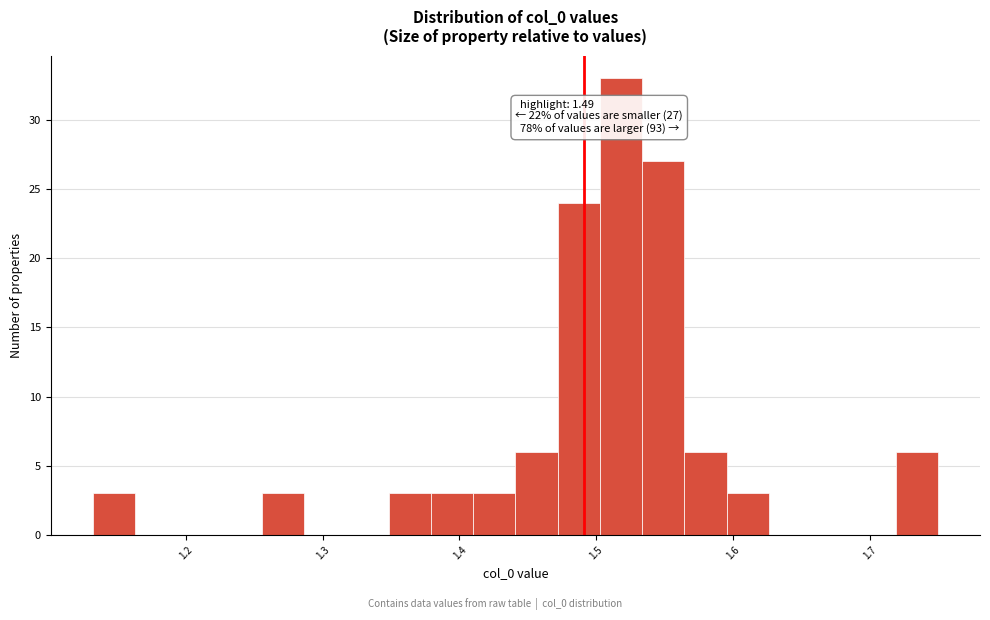

Read against the x-axis, roughly where is the centre of the tallest bar?

1.52